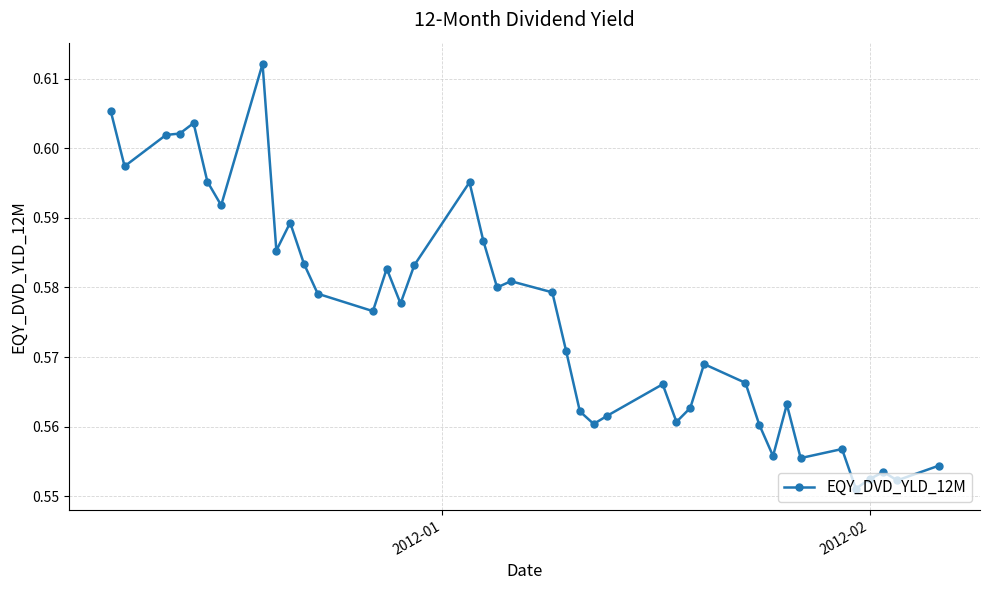

How many values are between 0 and 1?

40